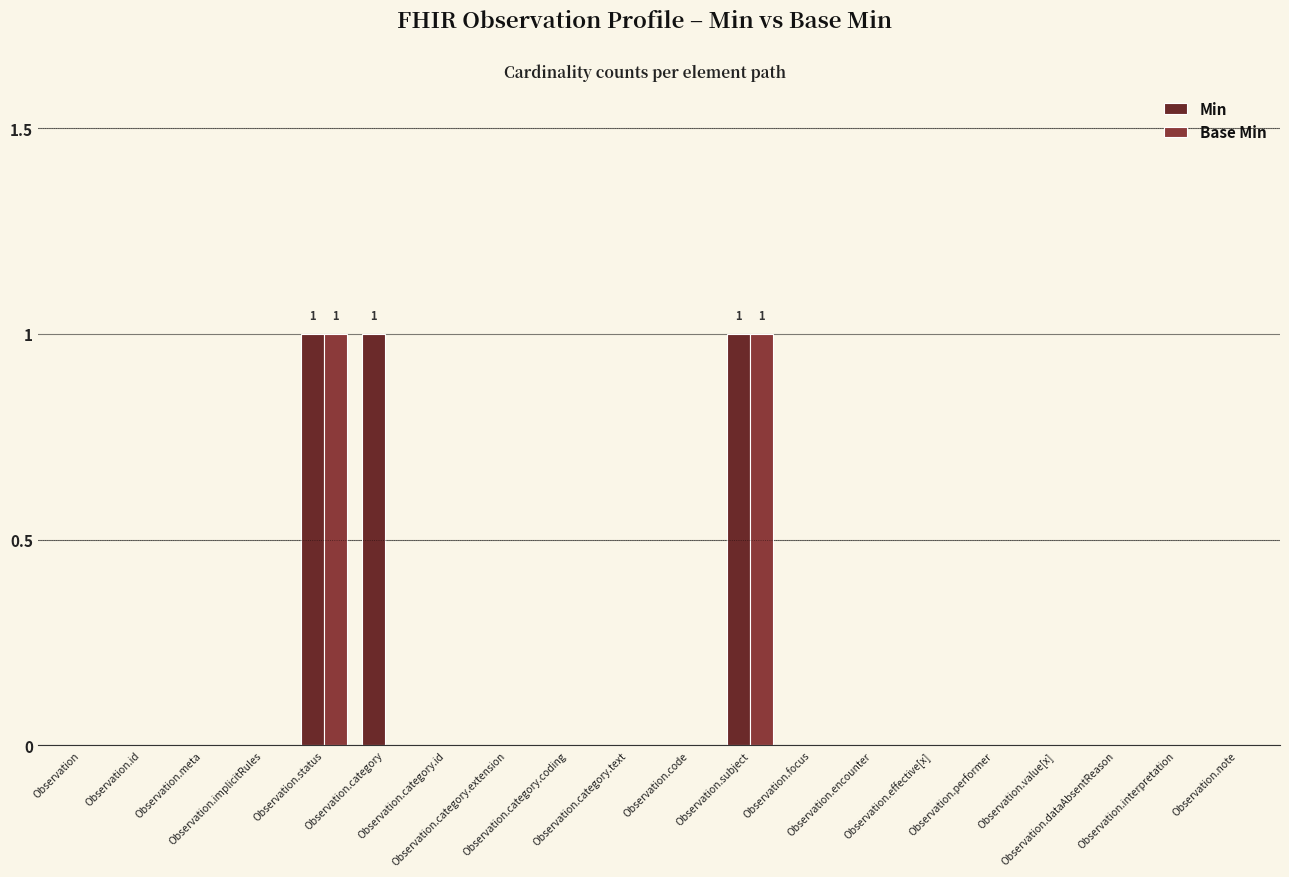

How many Min values are between 0 and 1?

20